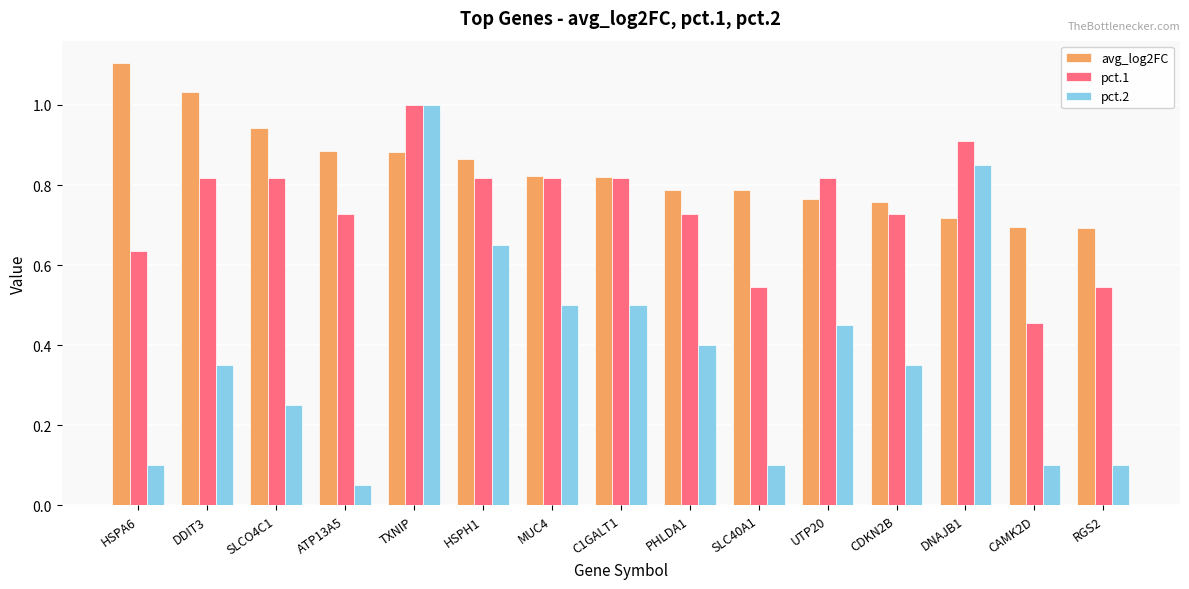

Which category has the lowest value in the pct.2 series?

ATP13A5